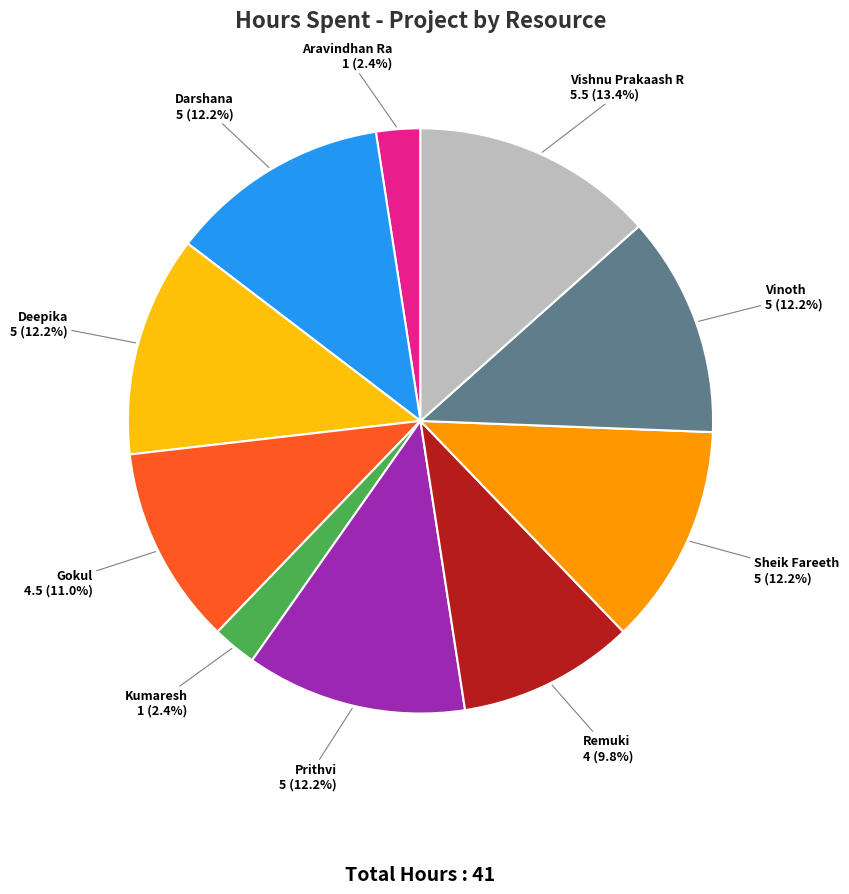

Is there any slice that represents more than half of the pie?

No